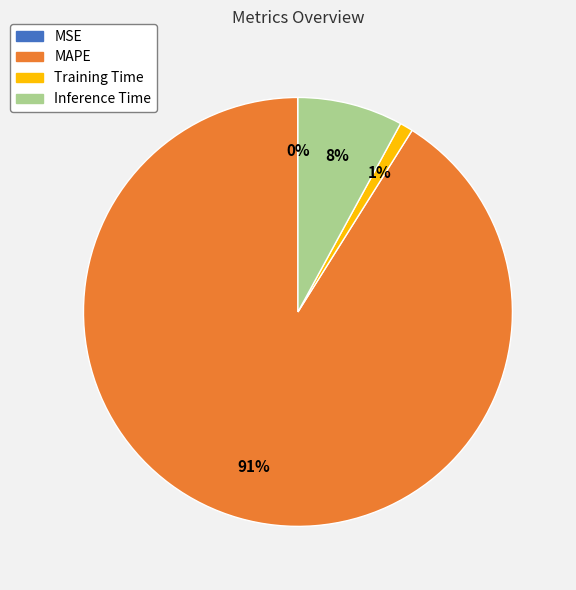

Combined, do MAPE and Inference Time account for over 50%?

Yes